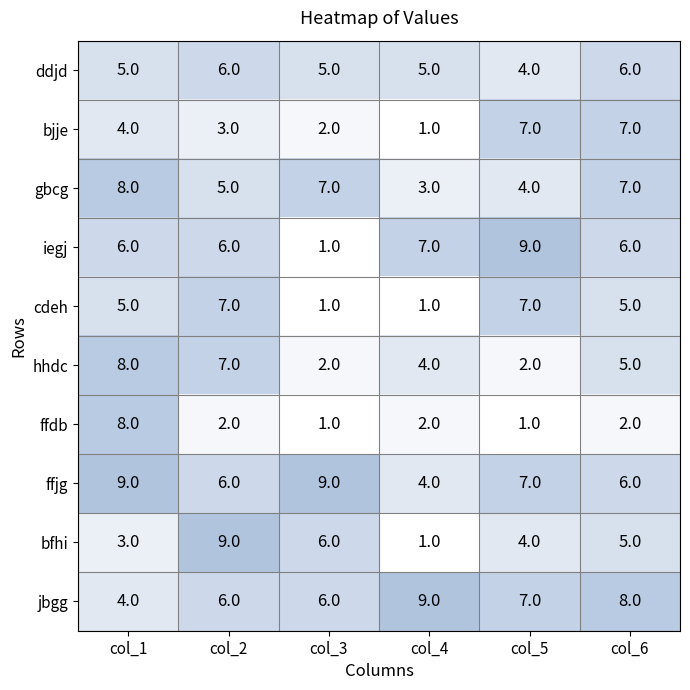

What is the spread (max minus min) of values at col_2?

7